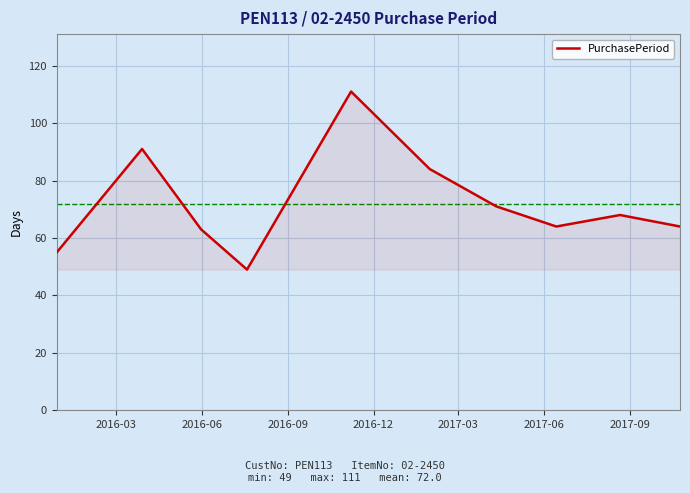

How many lines are shown in the chart?

1